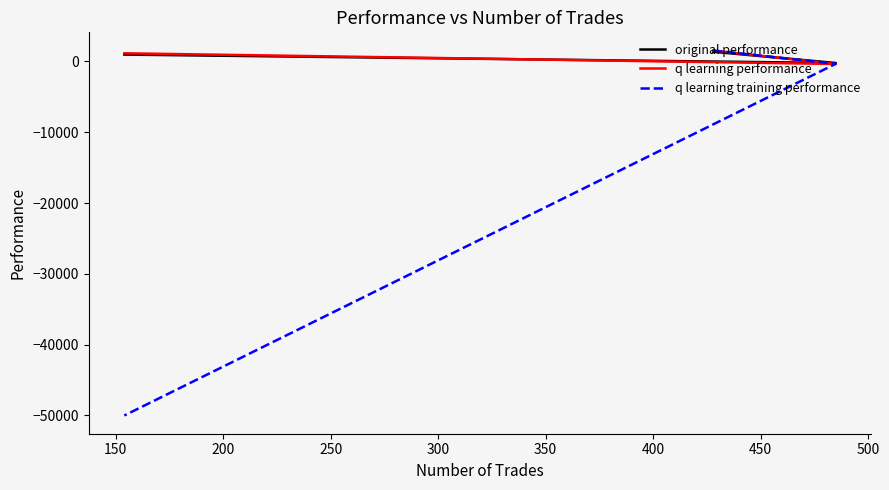

Which series has the largest total across all categories?

q learning performance